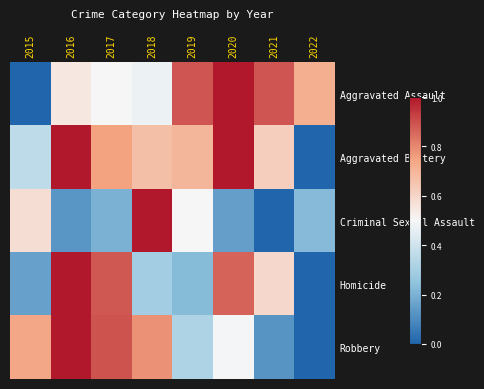

Between 2018 and 2022, which is larger?

2022